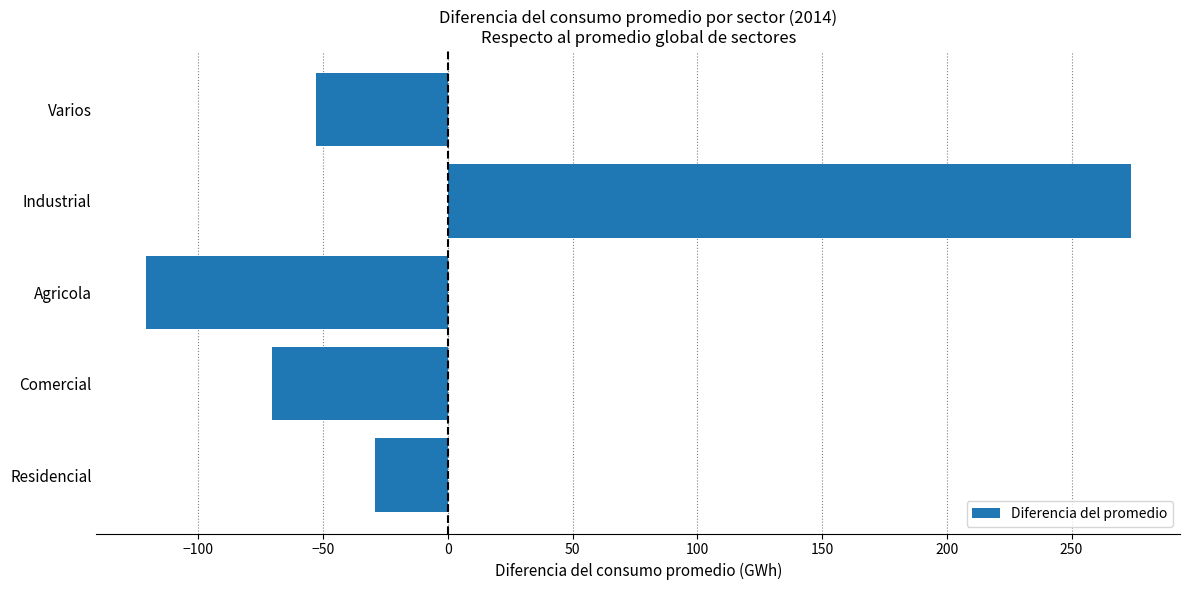

What is the difference between the second highest and second lowest values?

41.4